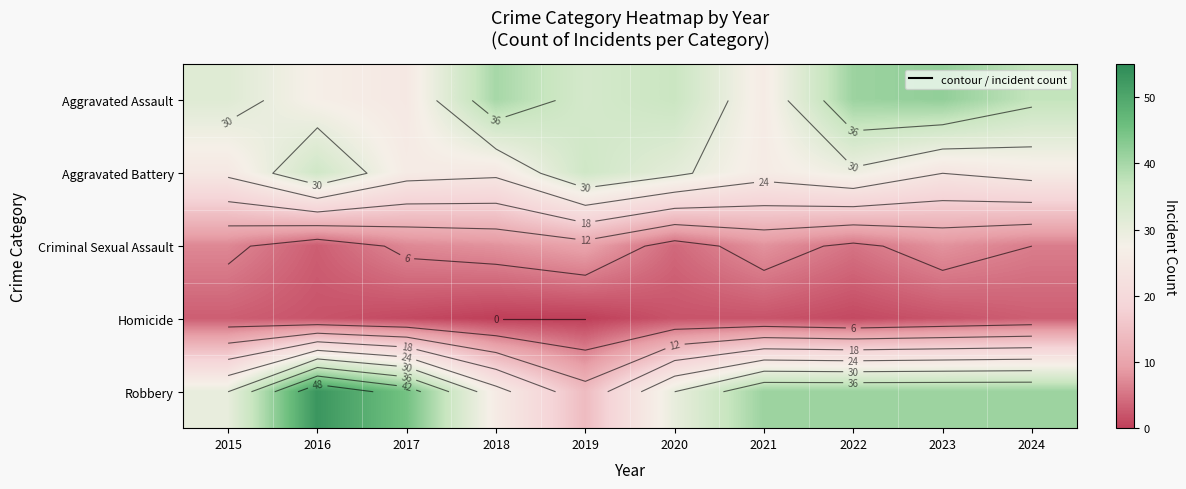

Rank the categories by Criminal Sexual Assault value from highest to lowest.

2019, 2018, 2021, 2023, 2015, 2017, 2024, 2022, 2020, 2016